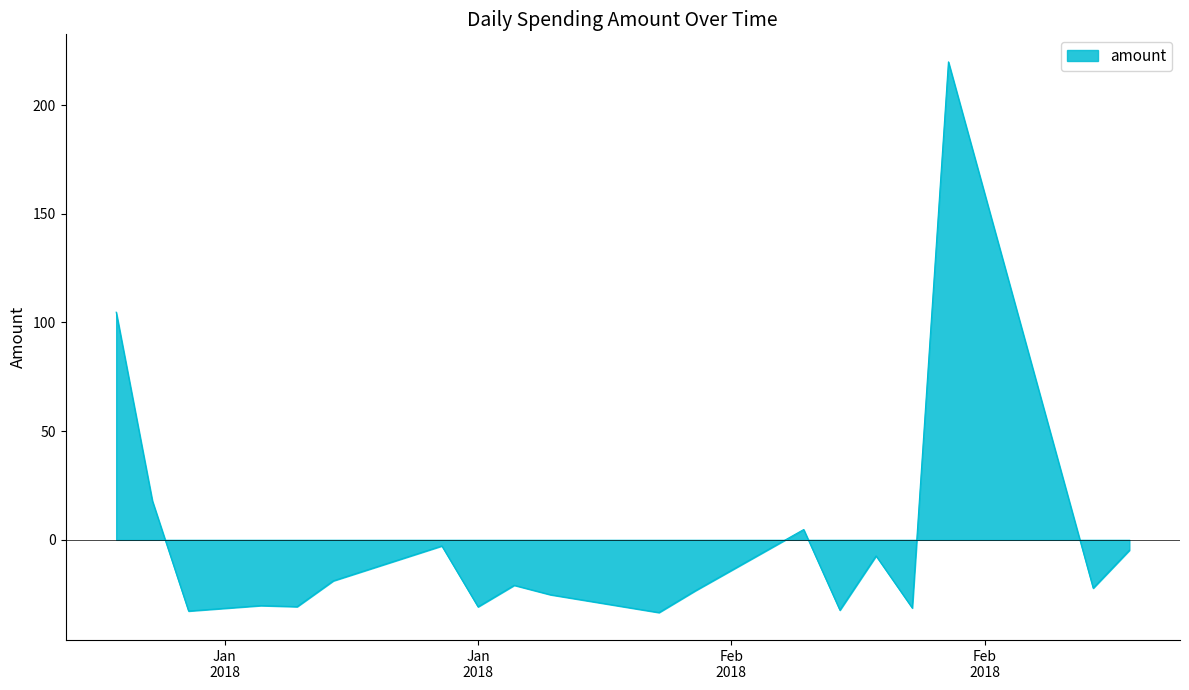

What is the greatest value displayed?

219.9